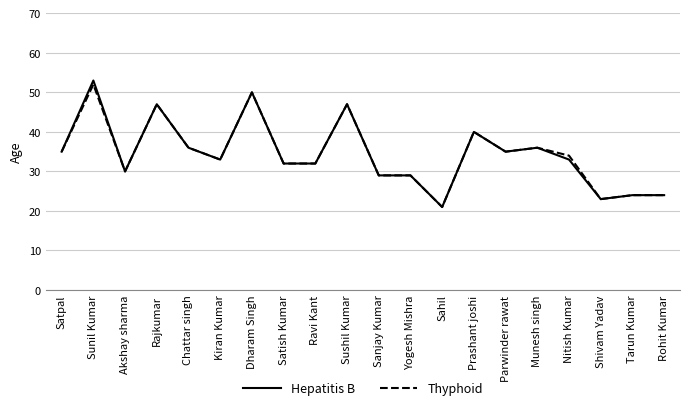

The Hepatitis B series shows 32 at Ravi Kant. True or false?

True